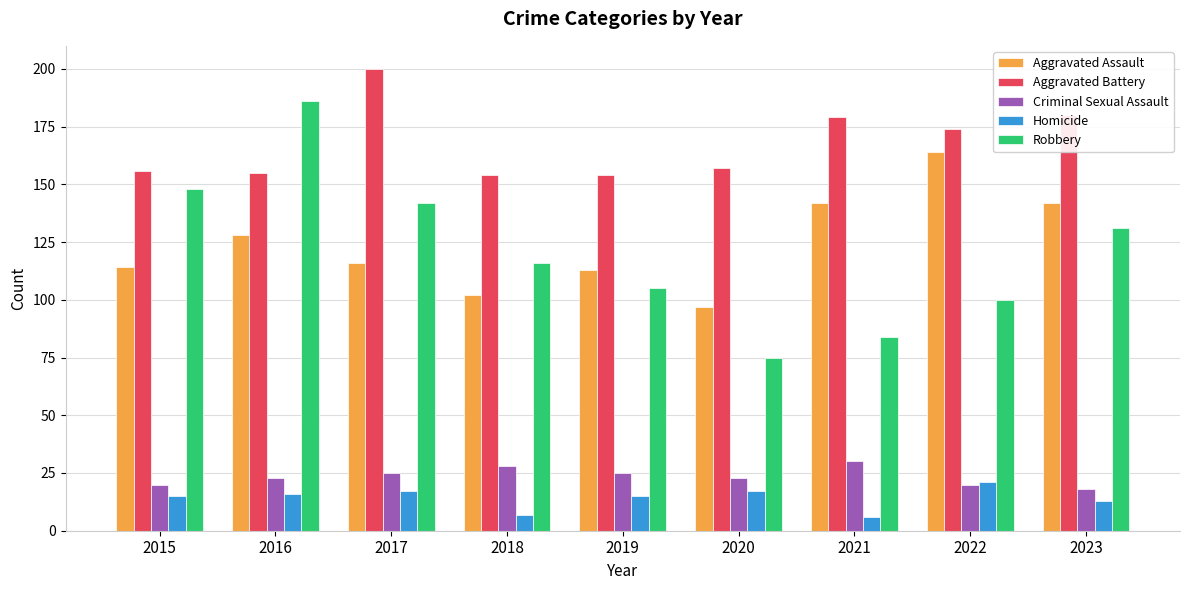

Where does the Aggravated Battery series first go above 157?

2017